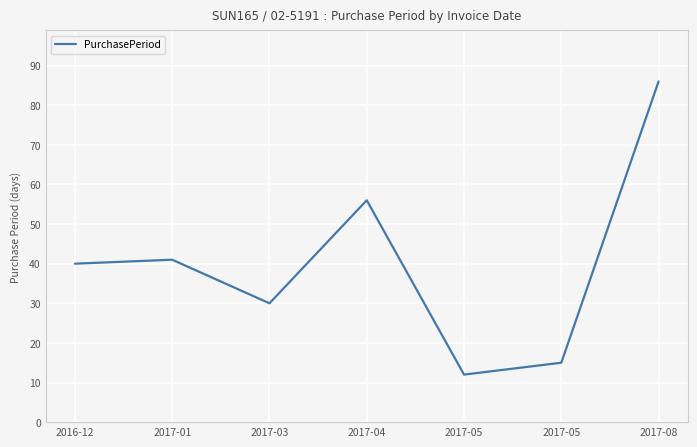

Count the number of data series in this chart.

1